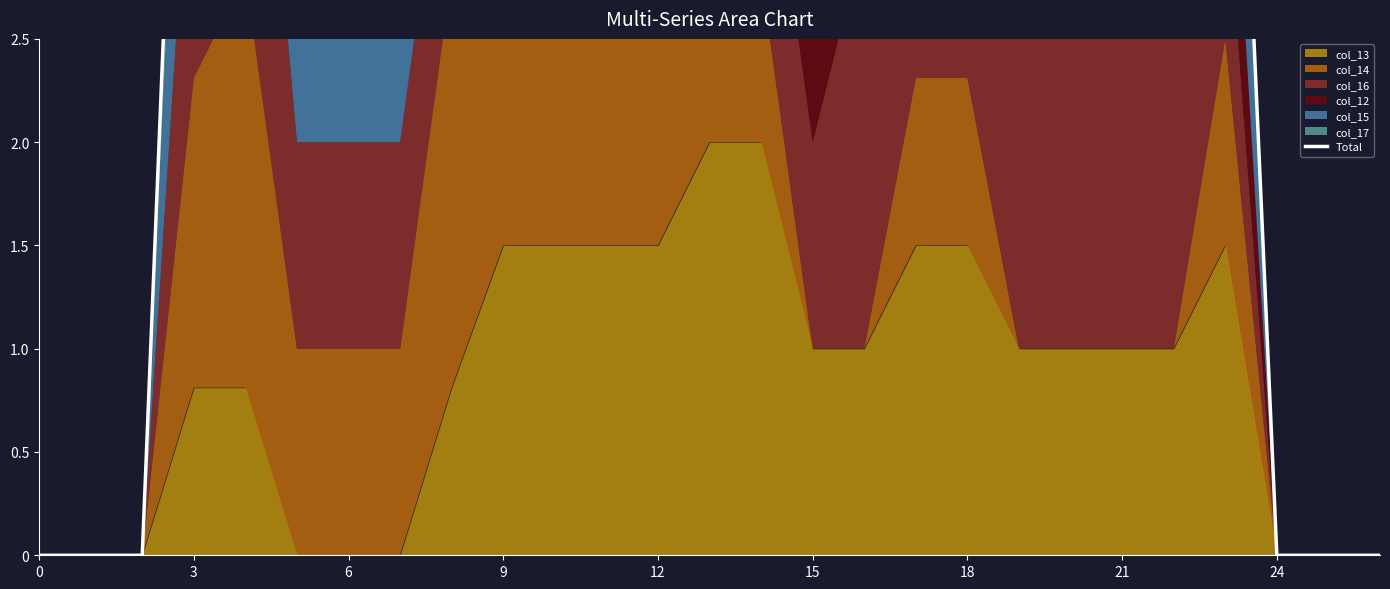

How many points are higher than both their immediate neighbors (excluding endpoints)?

4